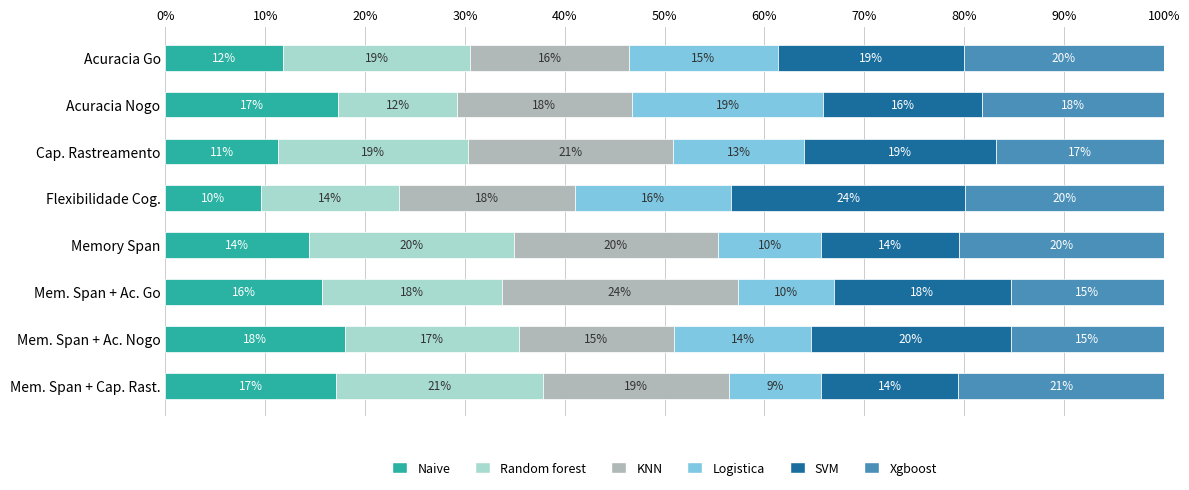

What position from the right is Acuracia Nogo?

7